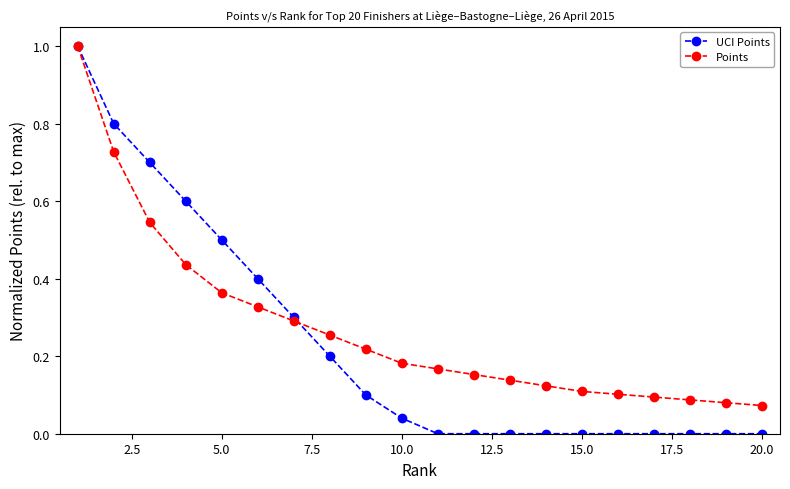

What is the value of the UCI Points point at the 4th from the left?

0.6